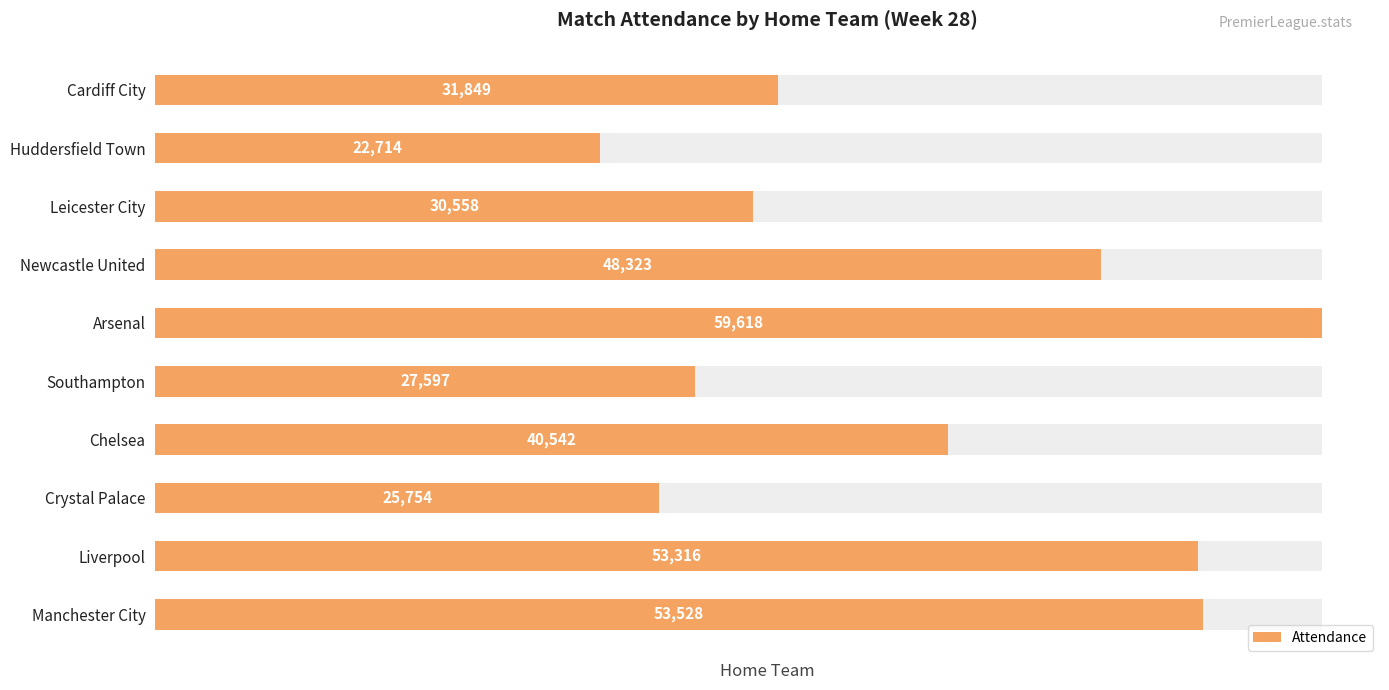

How many categories are shown in the chart?

10